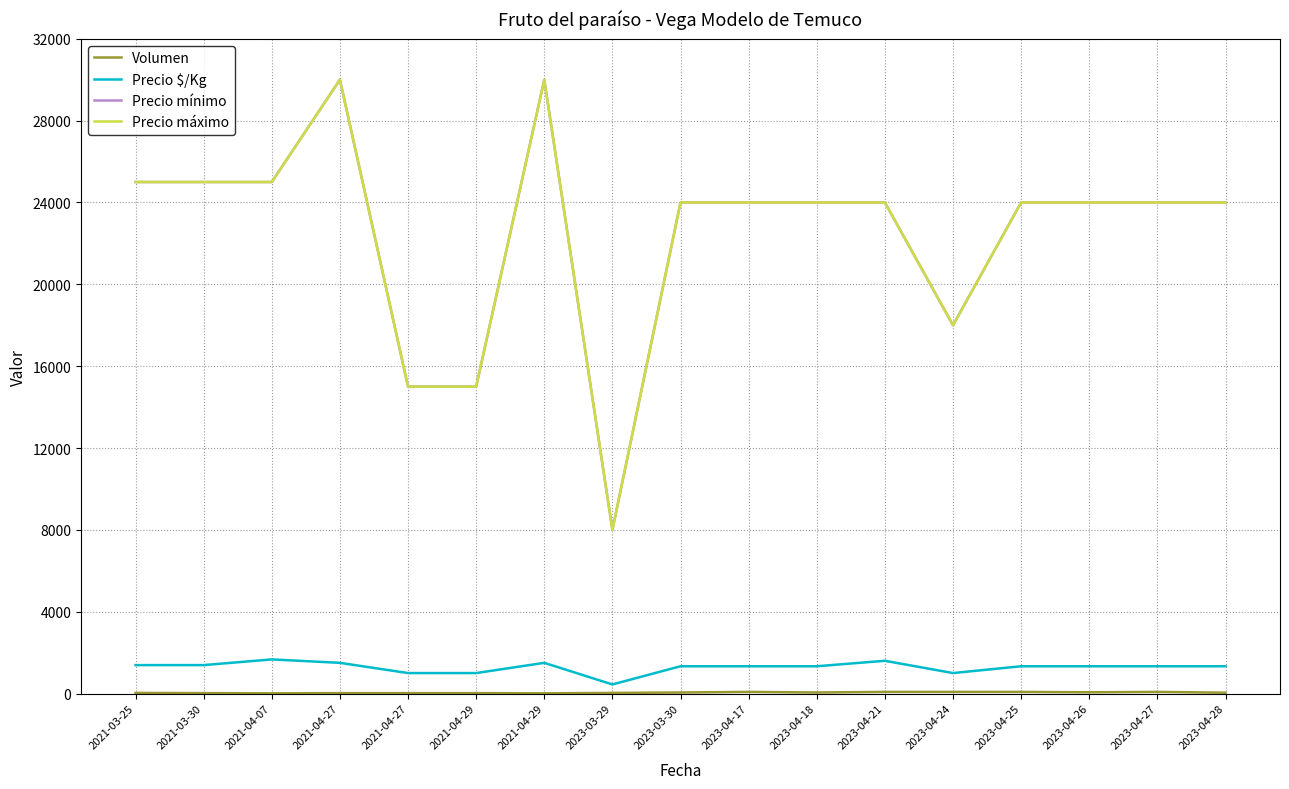

Does the chart have visible grid lines?

Yes